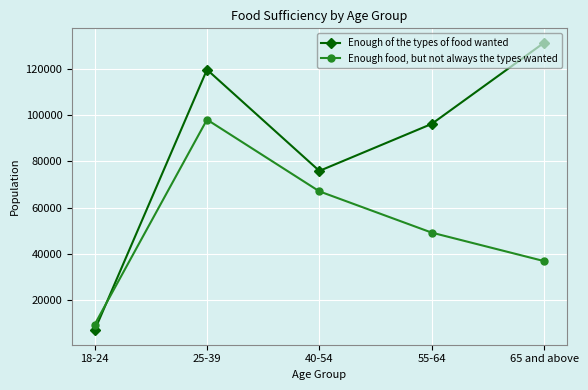

Rank the series at 55-64 from highest to lowest value.

Enough of the types of food wanted, Enough food, but not always the types wanted